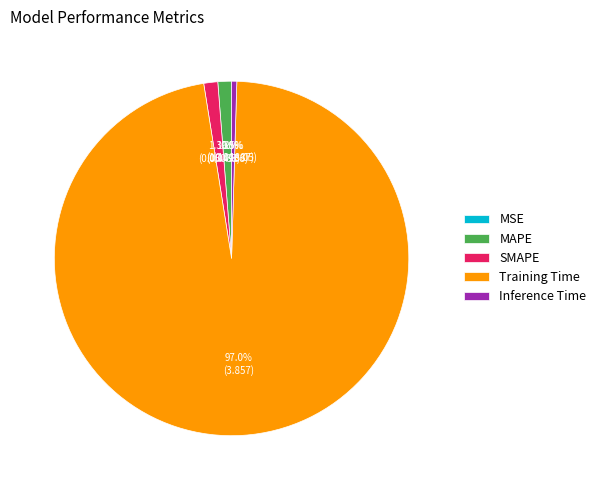

Is MAPE the majority of the pie?

No